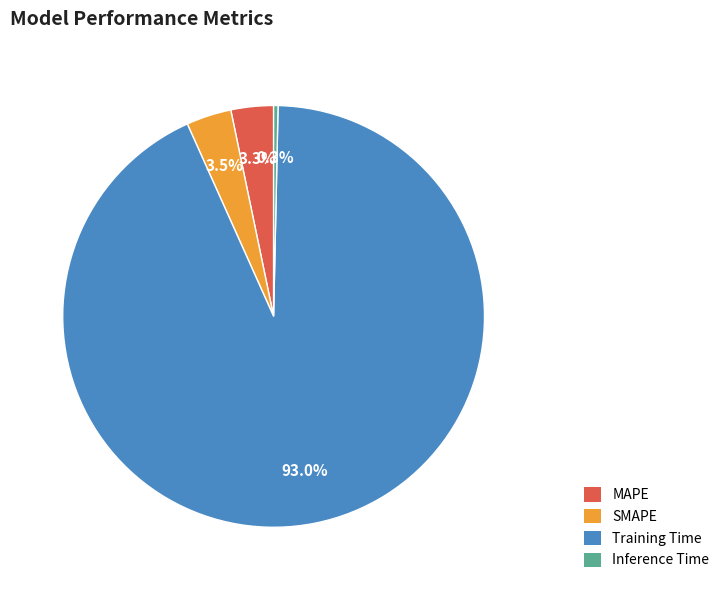

Combined, what portion of the pie is Inference Time and SMAPE?

3.8%